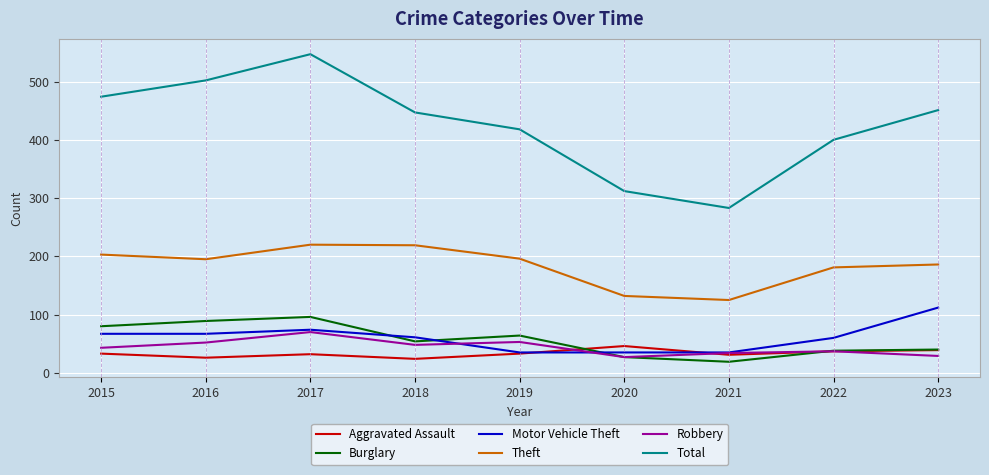

What is the minimum value shown in the chart?

19